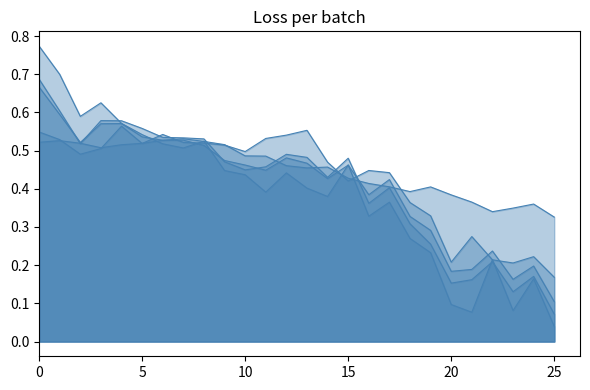

Is the value of col_3_line at 25 greater than the value of col_2_line at 22?

Yes